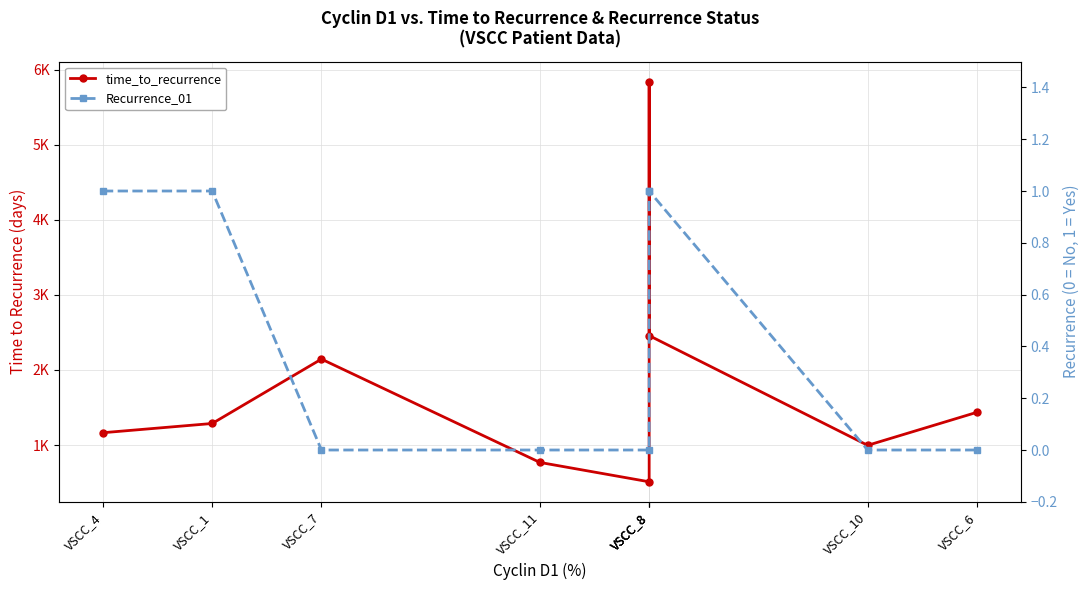

True or false: time_to_recurrence has more than 0 points higher than both neighbors.

True